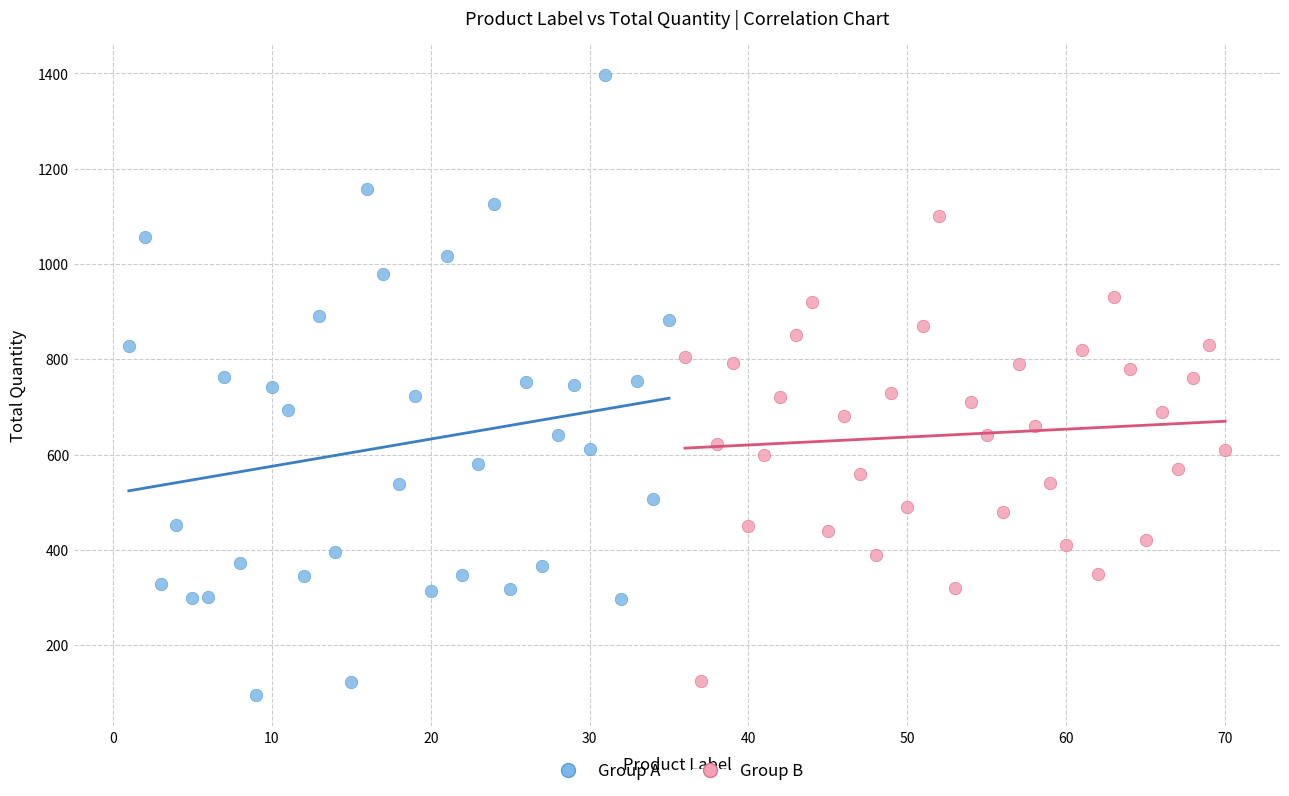

Which series contains the highest Y value?

Group A